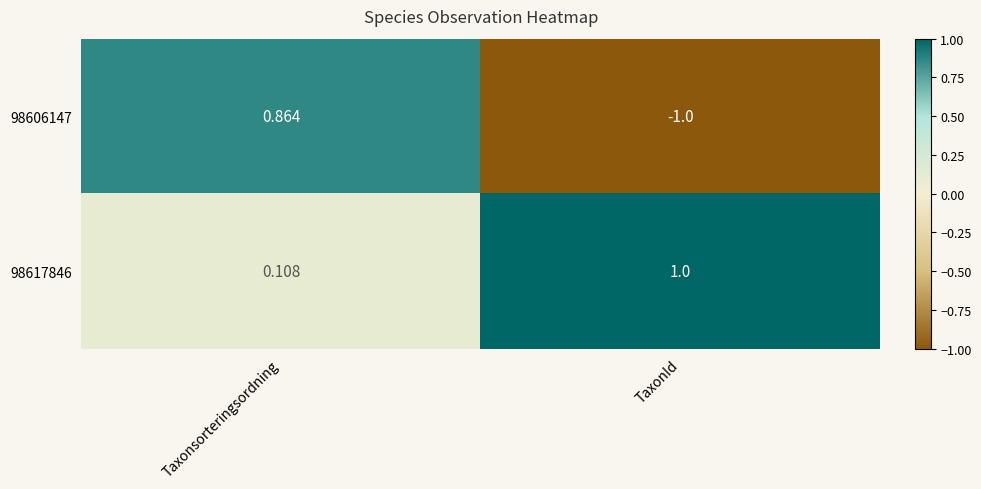

Is the value of 98606147 at Taxonsorteringsordning greater than the value of 98617846 at TaxonId?

No